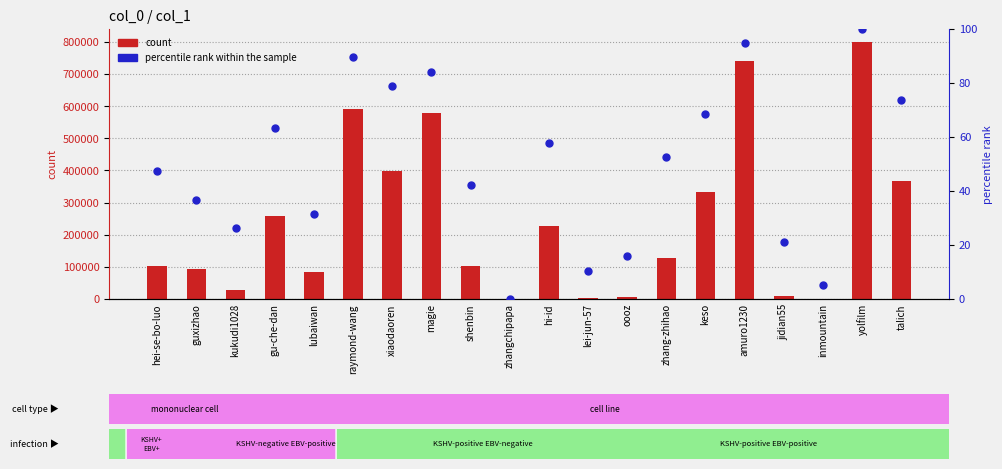

Which series reaches the maximum Y coordinate?

count